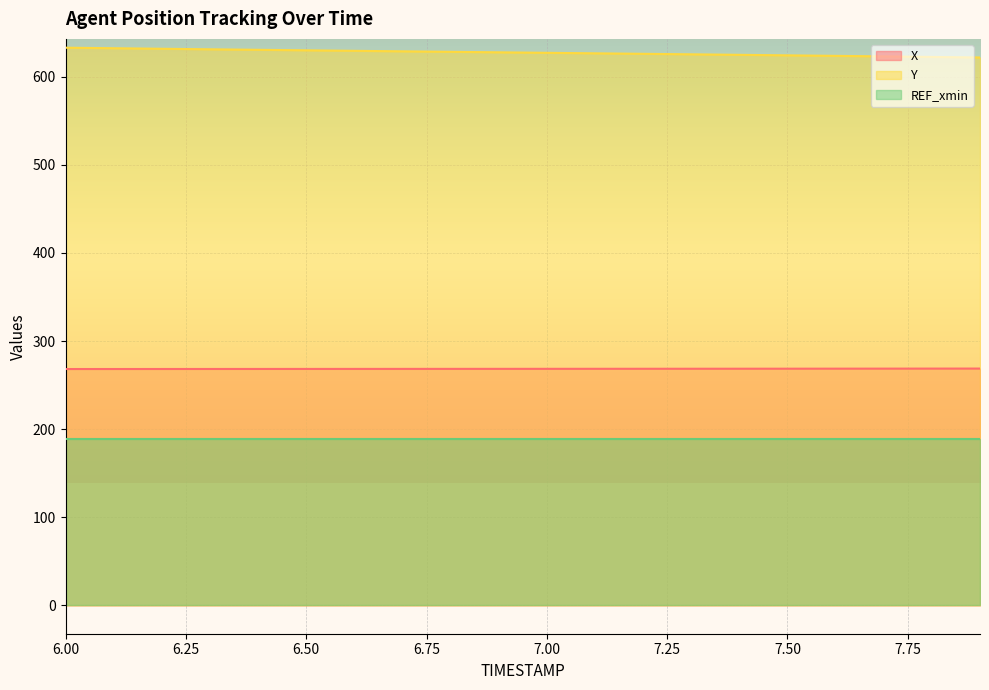

Which series has the largest total across all categories?

Y